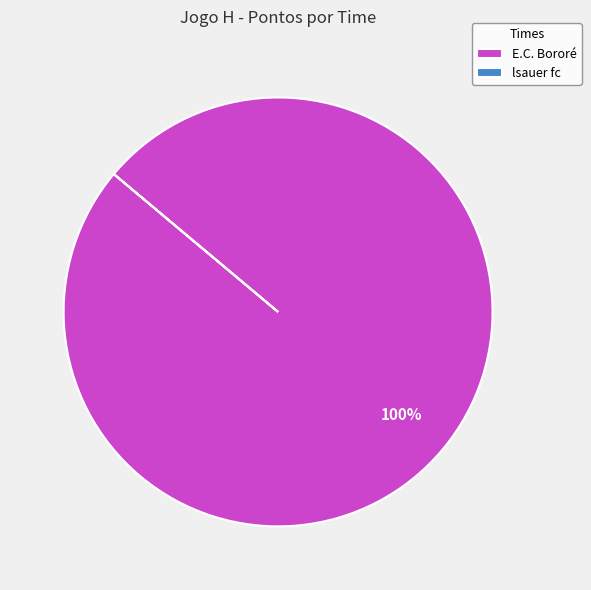

To the nearest percent, what percentage of the pie is E.C. Bororé?

100%